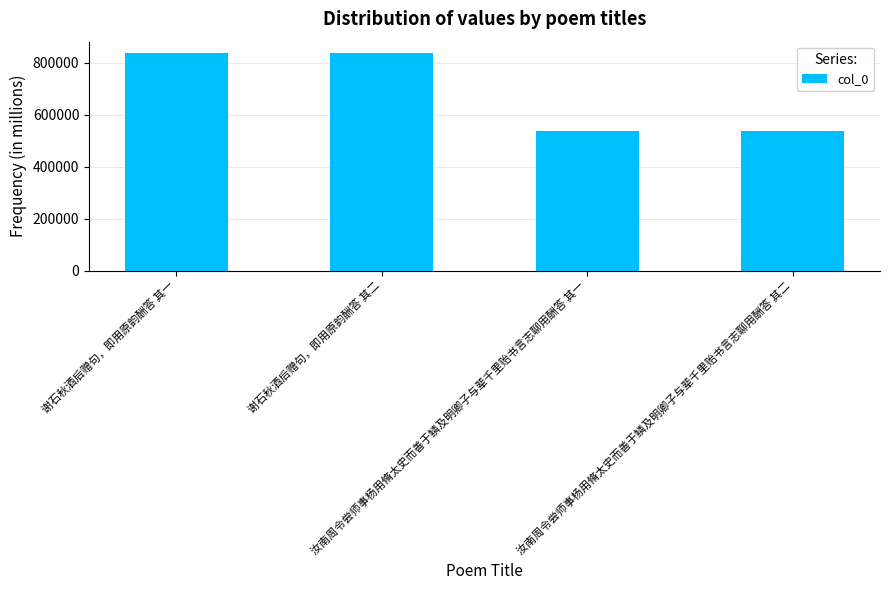

What position from the left is 汝南周令尝师事杨用脩太史而善于鳞及明卿子与辈千里贻书言志聊用酬答 其一?

3